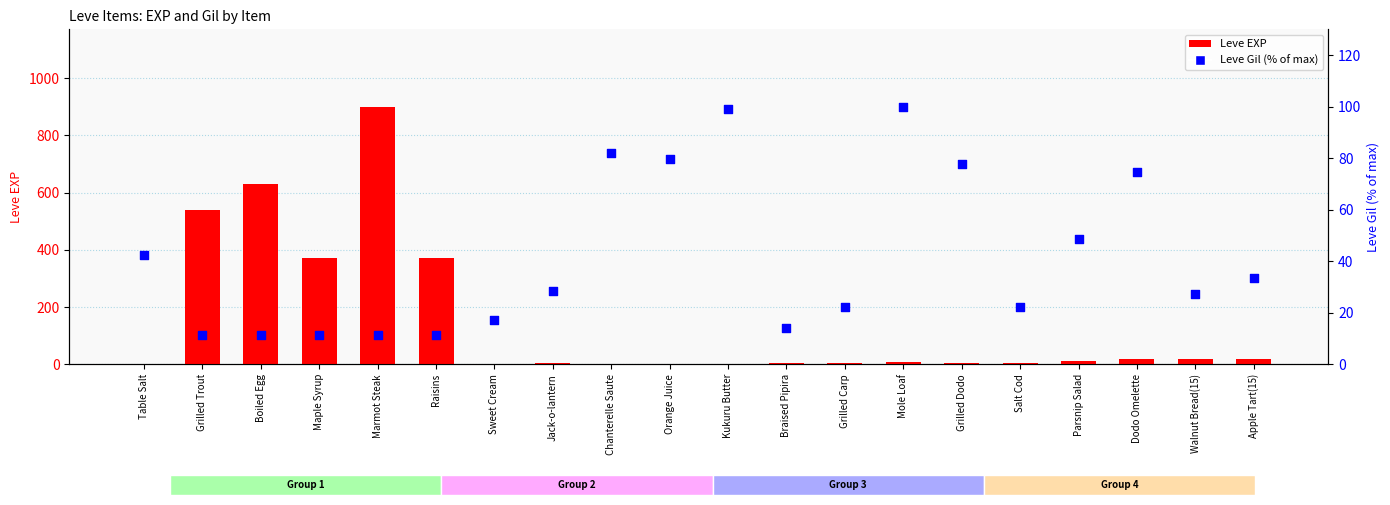

Which series has the largest Y range (max minus min)?

Leve EXP